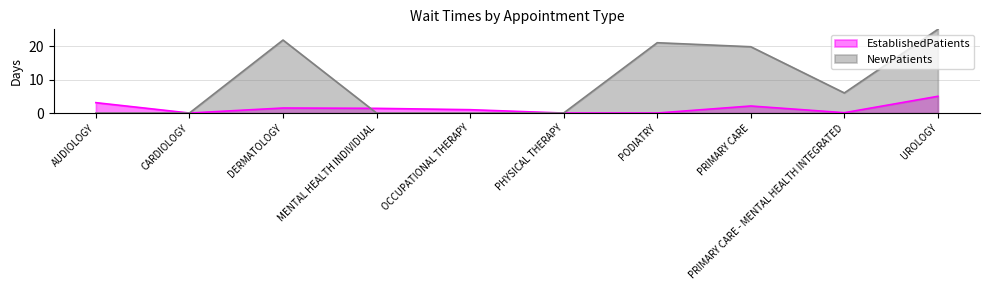

Rank the categories by value from highest to lowest.

UROLOGY, AUDIOLOGY, PRIMARY CARE, DERMATOLOGY, MENTAL HEALTH INDIVIDUAL, OCCUPATIONAL THERAPY, PRIMARY CARE - MENTAL HEALTH INTEGRATED, CARDIOLOGY, PHYSICAL THERAPY, PODIATRY